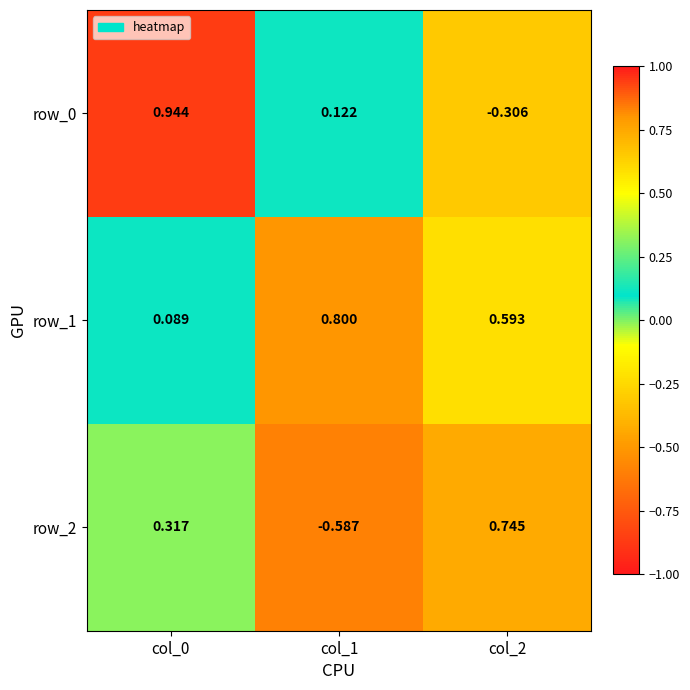

Rank the series by their maximum value, from highest to lowest.

row_0, row_1, row_2